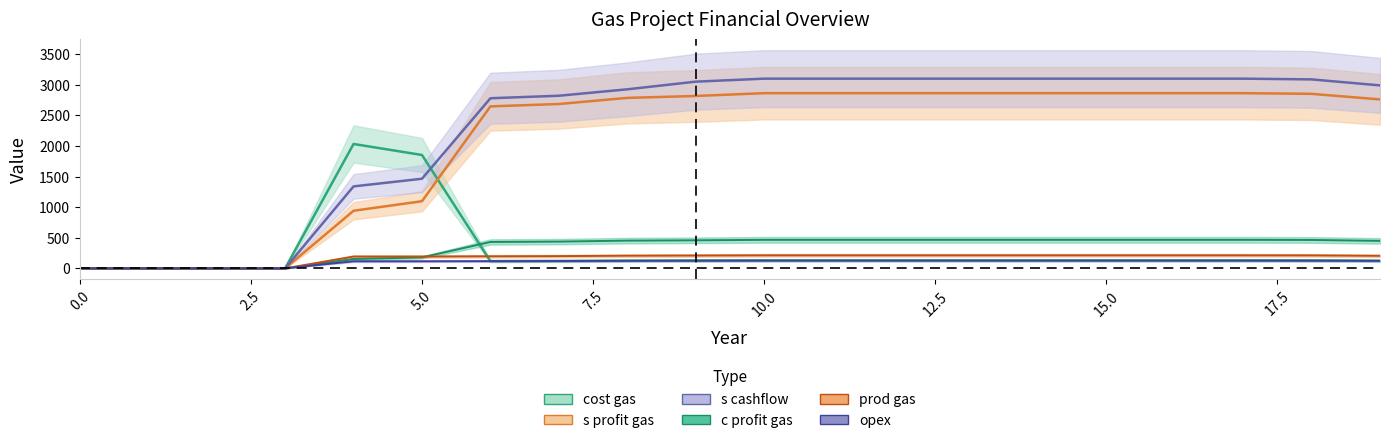

At 16, list the series in order from largest to smallest.

s cashflow, s profit gas, c profit gas, prod gas, cost gas, opex